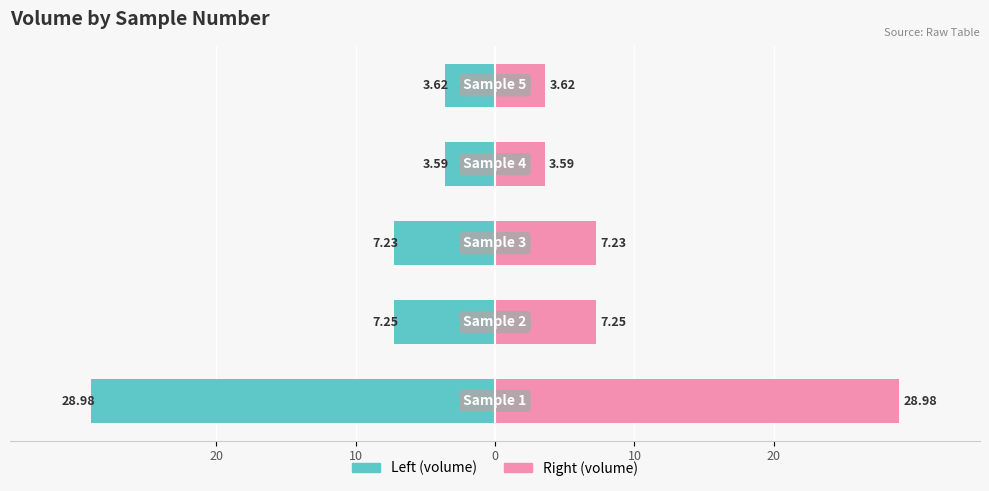

At 10, list the series in order from smallest to largest.

volume(cm^3) (Left), volume(cm^3) (Right)